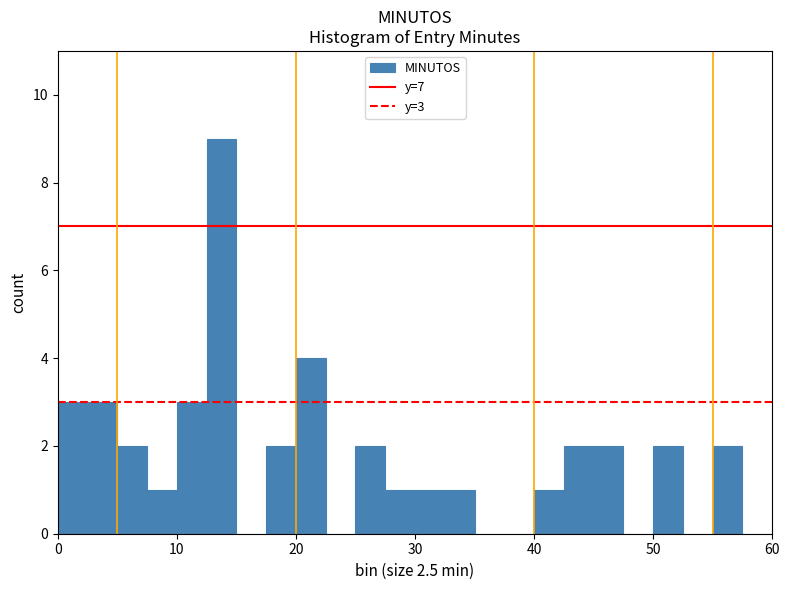

Read against the x-axis, roughly where is the centre of the tallest bar?

14